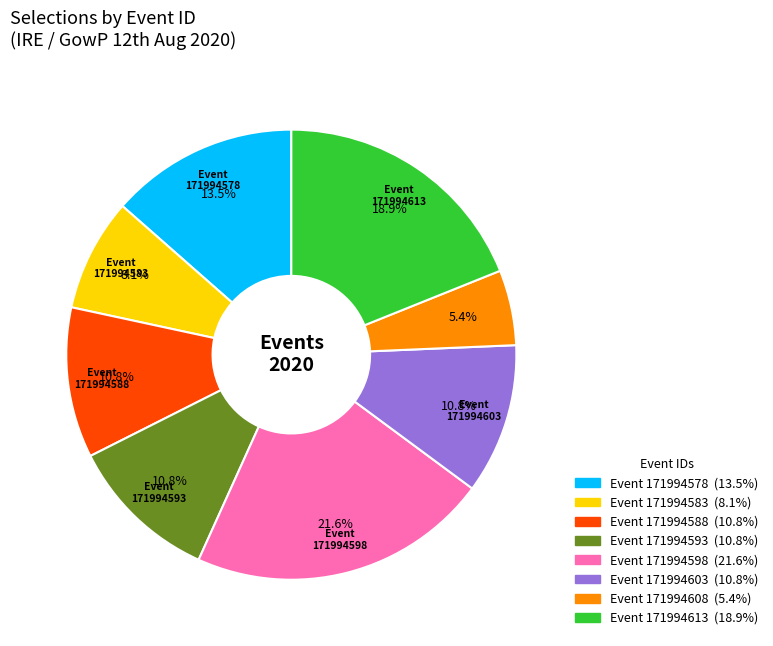

Does any single category account for the majority?

No